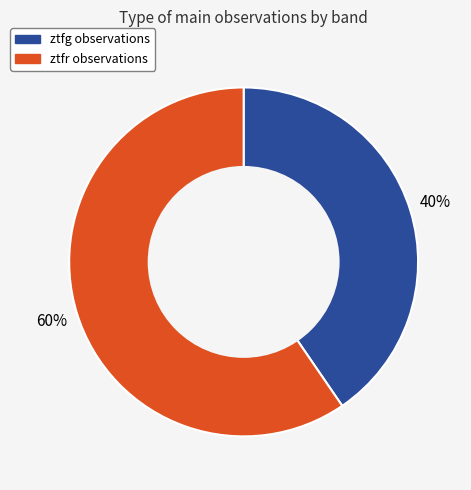

To the nearest percent, what percentage of the pie is ztfg?

40%